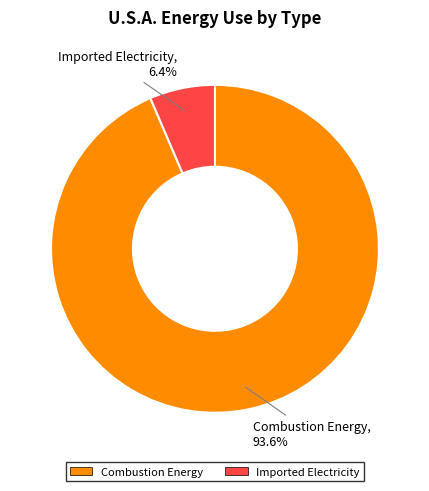

To the nearest percent, what portion does Imported Electricity represent?

6%